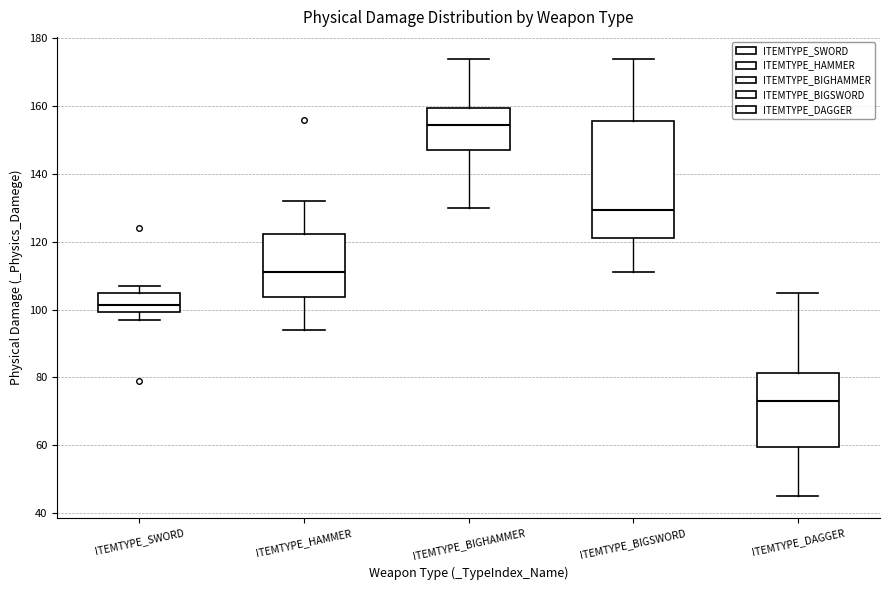

Reading left to right, read every box against the y-axis: the position of its median line, the range the box covers, and the ends of its whiskers. The values are not printed on the chart, so give them approximately, as read against the axis.

ITEMTYPE_SWORD: median 102, box 100 to 104, whiskers 98 to 108
ITEMTYPE_HAMMER: median 112, box 104 to 122, whiskers 94 to 132
ITEMTYPE_BIGHAMMER: median 154, box 148 to 160, whiskers 130 to 174
ITEMTYPE_BIGSWORD: median 130, box 122 to 156, whiskers 112 to 174
ITEMTYPE_DAGGER: median 74, box 60 to 82, whiskers 46 to 106